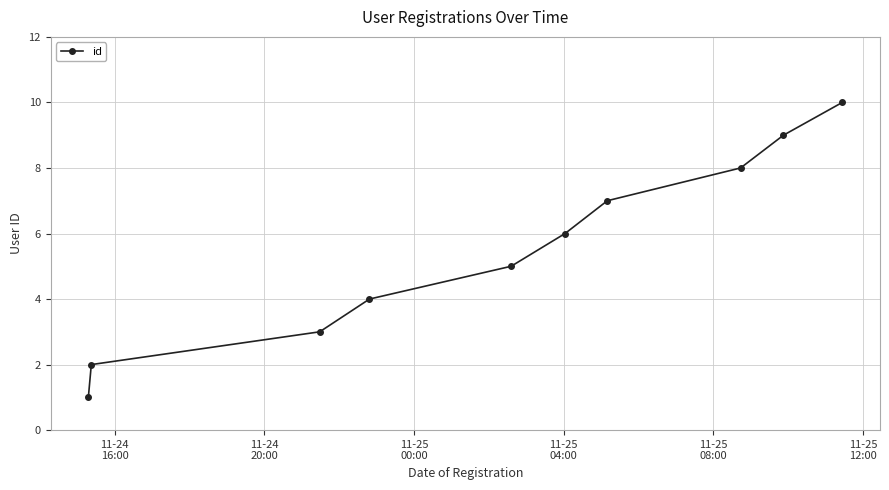

What is the difference between the maximum and minimum values?

9